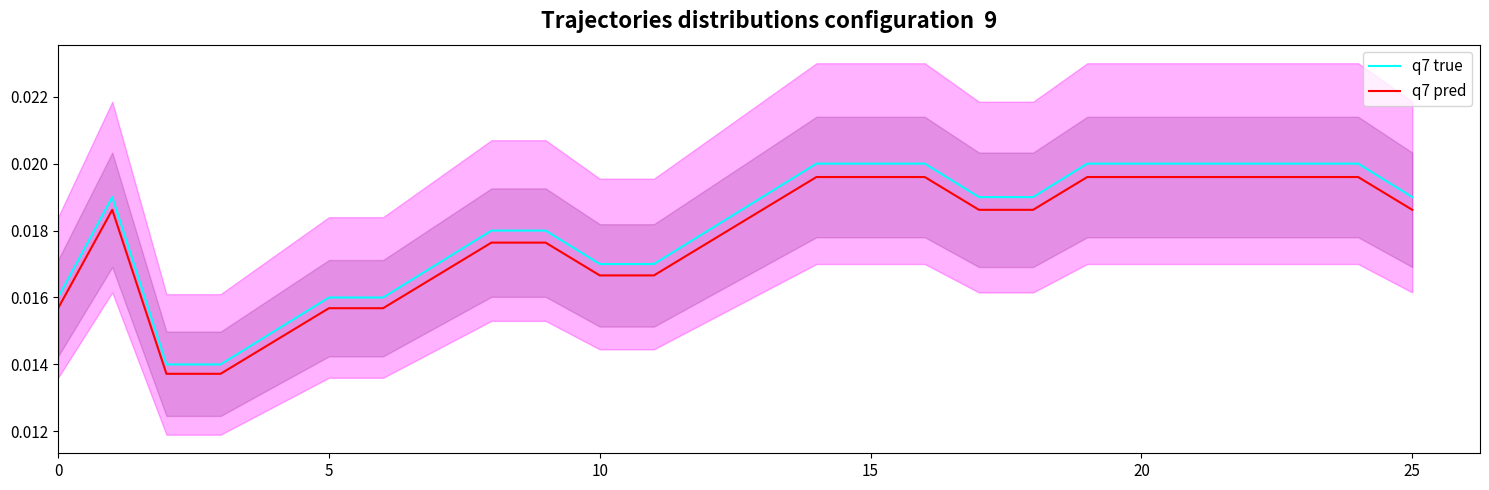

True or false: q7 true and q7 pred intersect in this chart.

False